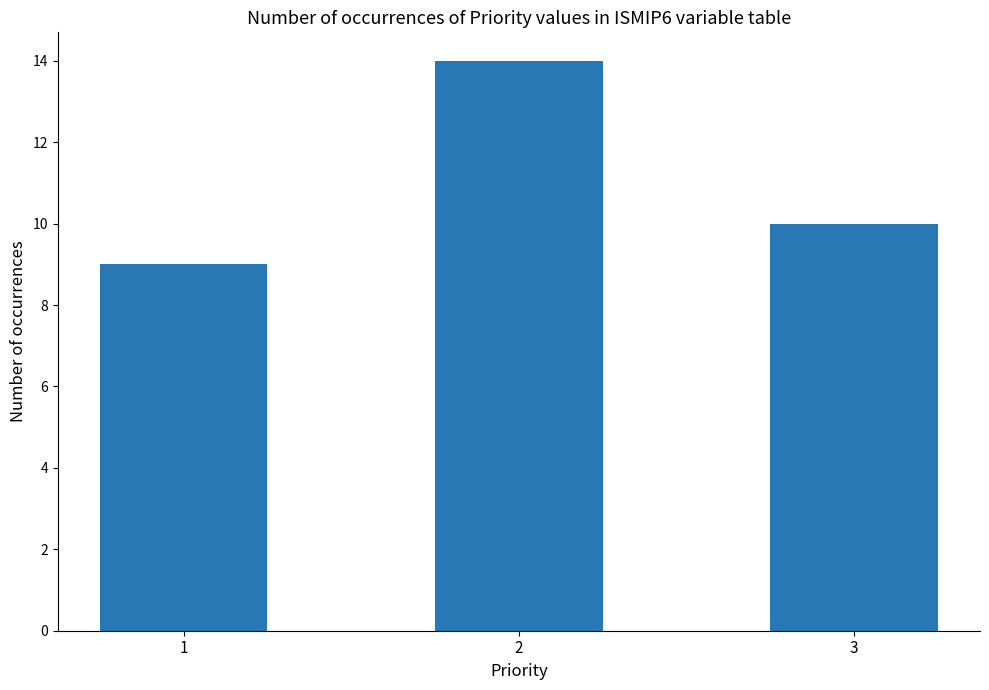

Are the bars horizontal?

No